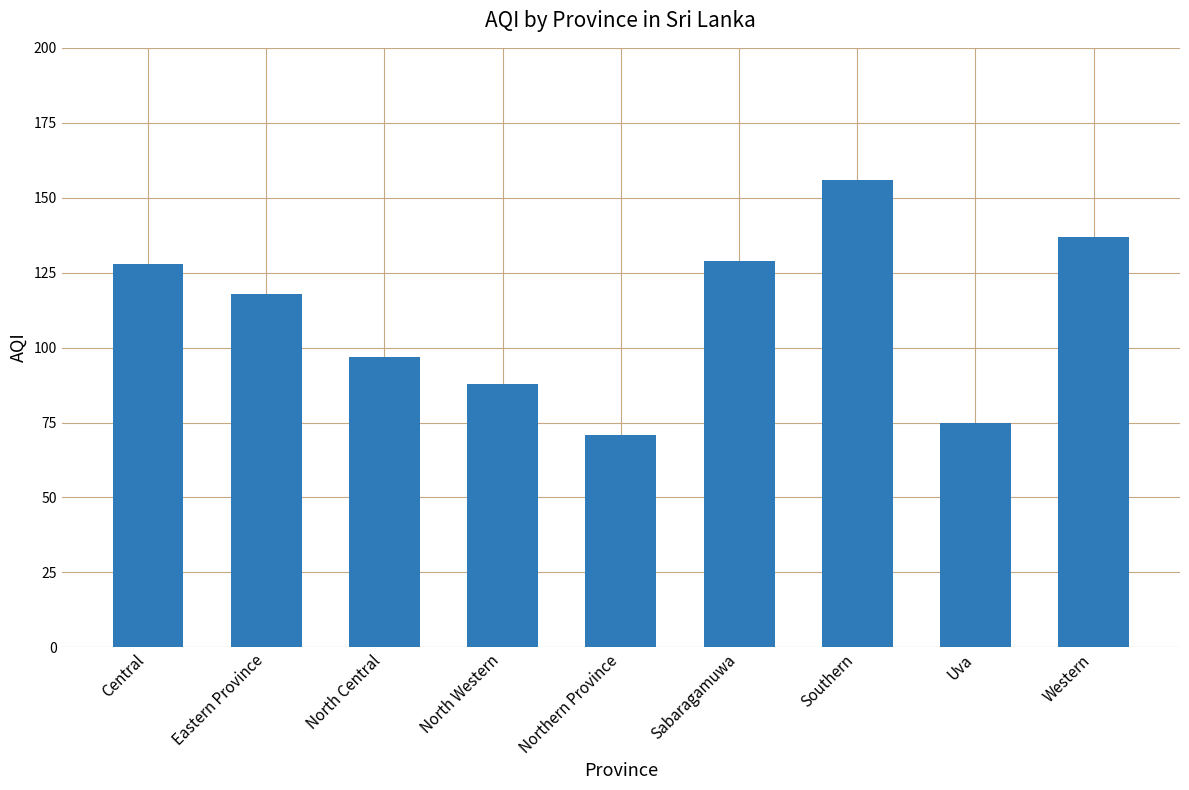

Which category has the highest value across all series?

Southern